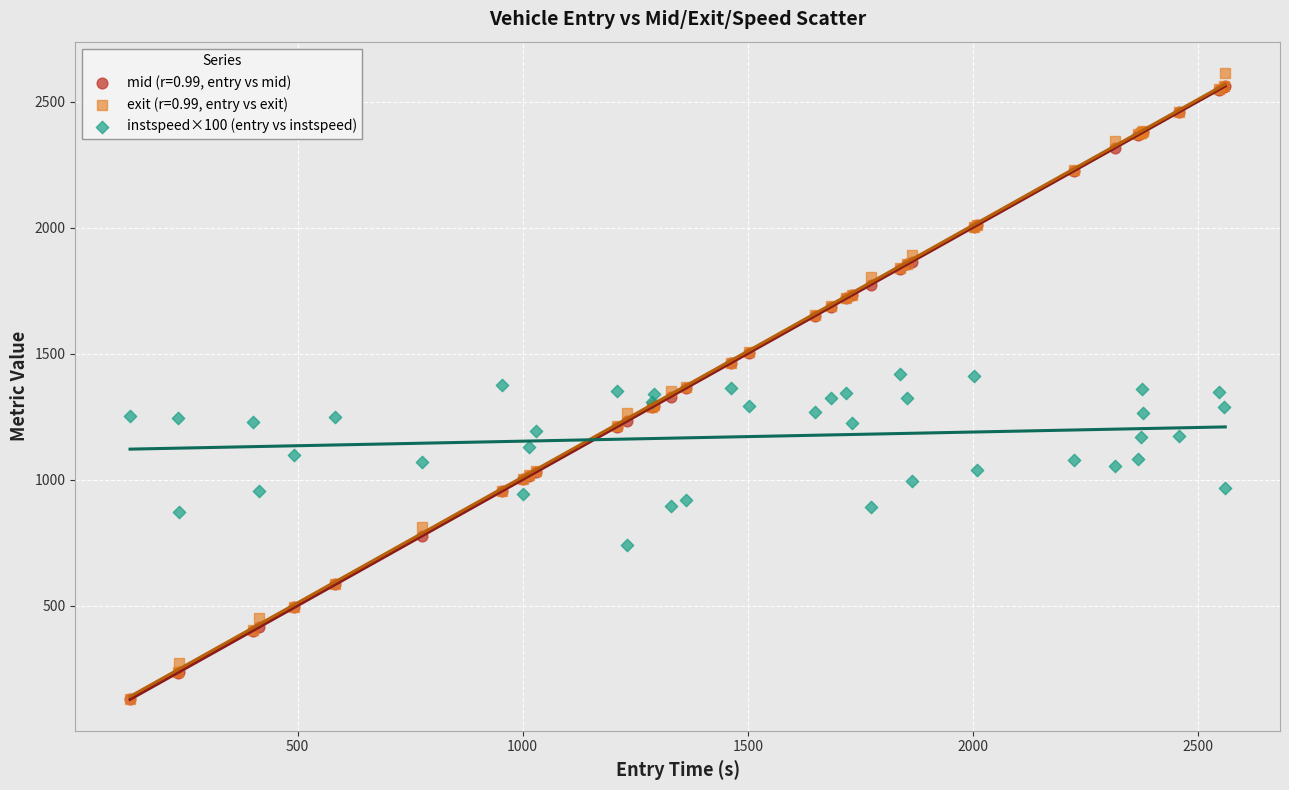

What are all the series names shown in the legend?

mid (r=0.99, entry vs mid), exit (r=0.99, entry vs exit), instspeed×100 (entry vs instspeed)